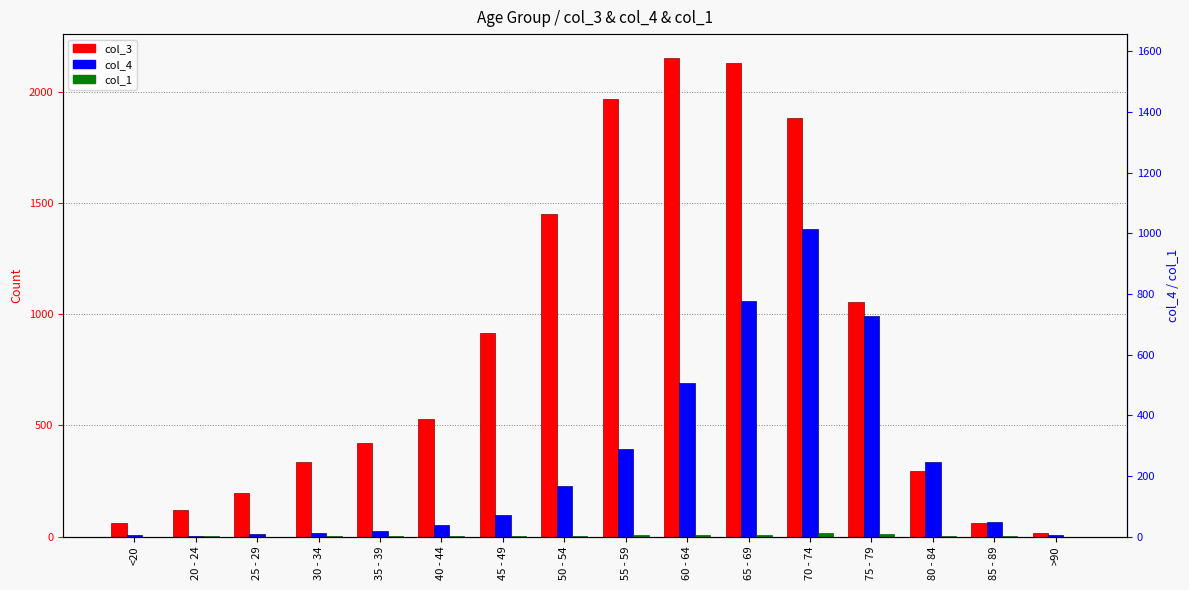

What is the total value across all series at >90?

24